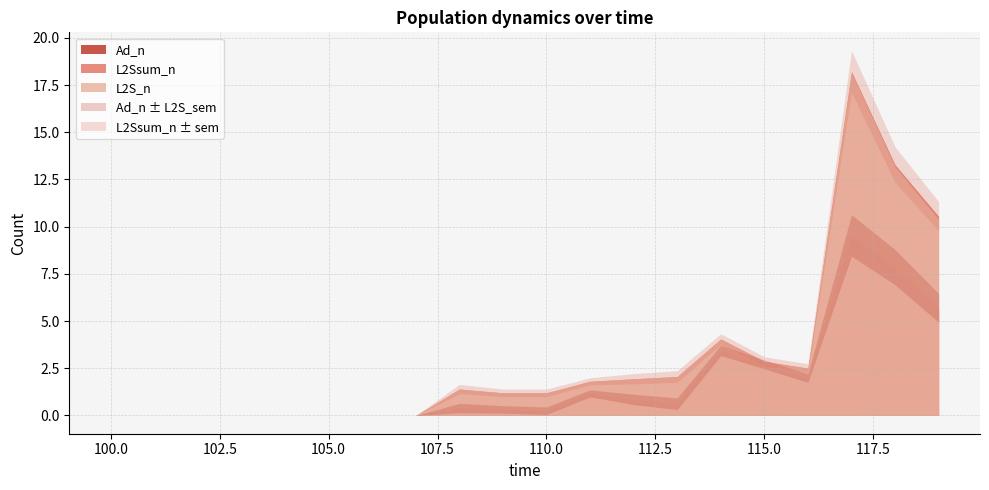

Reading right to left, extract all data points from this chart.

L2S_n: 119.0=10.4	118.0=13.2	117.0=18.1	116.0=2.5	115.0=2.9	114.0=4.0	113.0=2.1	112.0=1.9	111.0=1.8	110.0=1.2	109.0=1.2	108.0=1.4	107.0=0.0	106.0=0.0	105.0=0.0	104.0=0.0	103.0=0.0	102.0=0.0	101.0=0.0	100.0=0.0
L2S_sem: 119.0=0.8	118.0=0.9	117.0=1.1	116.0=0.2	115.0=0.2	114.0=0.3	113.0=0.3	112.0=0.3	111.0=0.2	110.0=0.2	109.0=0.2	108.0=0.2	107.0=0.0	106.0=0.0	105.0=0.0	104.0=0.0	103.0=0.0	102.0=0.0	101.0=0.0	100.0=0.0
Ad_n: 119.0=5.7	118.0=7.9	117.0=9.5	116.0=2.0	115.0=2.7	114.0=3.4	113.0=0.6	112.0=0.8	111.0=1.2	110.0=0.3	109.0=0.3	108.0=0.4	107.0=0.0	106.0=0.0	105.0=0.0	104.0=0.0	103.0=0.0	102.0=0.0	101.0=0.0	100.0=0.0
Ad_sem: 119.0=5.7	118.0=7.9	117.0=9.5	116.0=2.0	115.0=2.7	114.0=3.4	113.0=0.6	112.0=0.8	111.0=1.2	110.0=0.3	109.0=0.3	108.0=0.4	107.0=0.0	106.0=0.0	105.0=0.0	104.0=0.0	103.0=0.0	102.0=0.0	101.0=0.0	100.0=0.0
L2Ssum_n: 119.0=10.6	118.0=13.3	117.0=18.2	116.0=2.5	115.0=2.9	114.0=4.1	113.0=2.1	112.0=1.9	111.0=1.8	110.0=1.2	109.0=1.2	108.0=1.4	107.0=0.0	106.0=0.0	105.0=0.0	104.0=0.0	103.0=0.0	102.0=0.0	101.0=0.0	100.0=0.0
L2Ssum_sem: 119.0=0.8	118.0=0.9	117.0=1.1	116.0=0.2	115.0=0.2	114.0=0.3	113.0=0.3	112.0=0.3	111.0=0.2	110.0=0.2	109.0=0.2	108.0=0.2	107.0=0.0	106.0=0.0	105.0=0.0	104.0=0.0	103.0=0.0	102.0=0.0	101.0=0.0	100.0=0.0